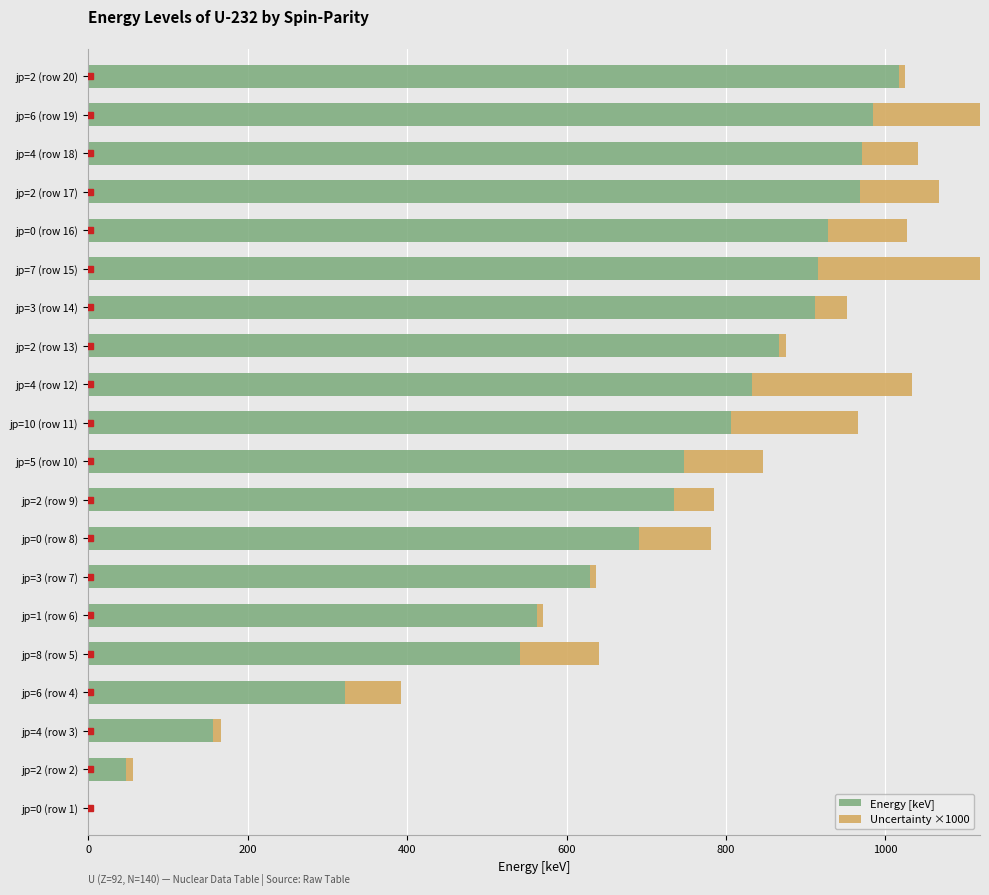

Does the chart contain any negative values?

No